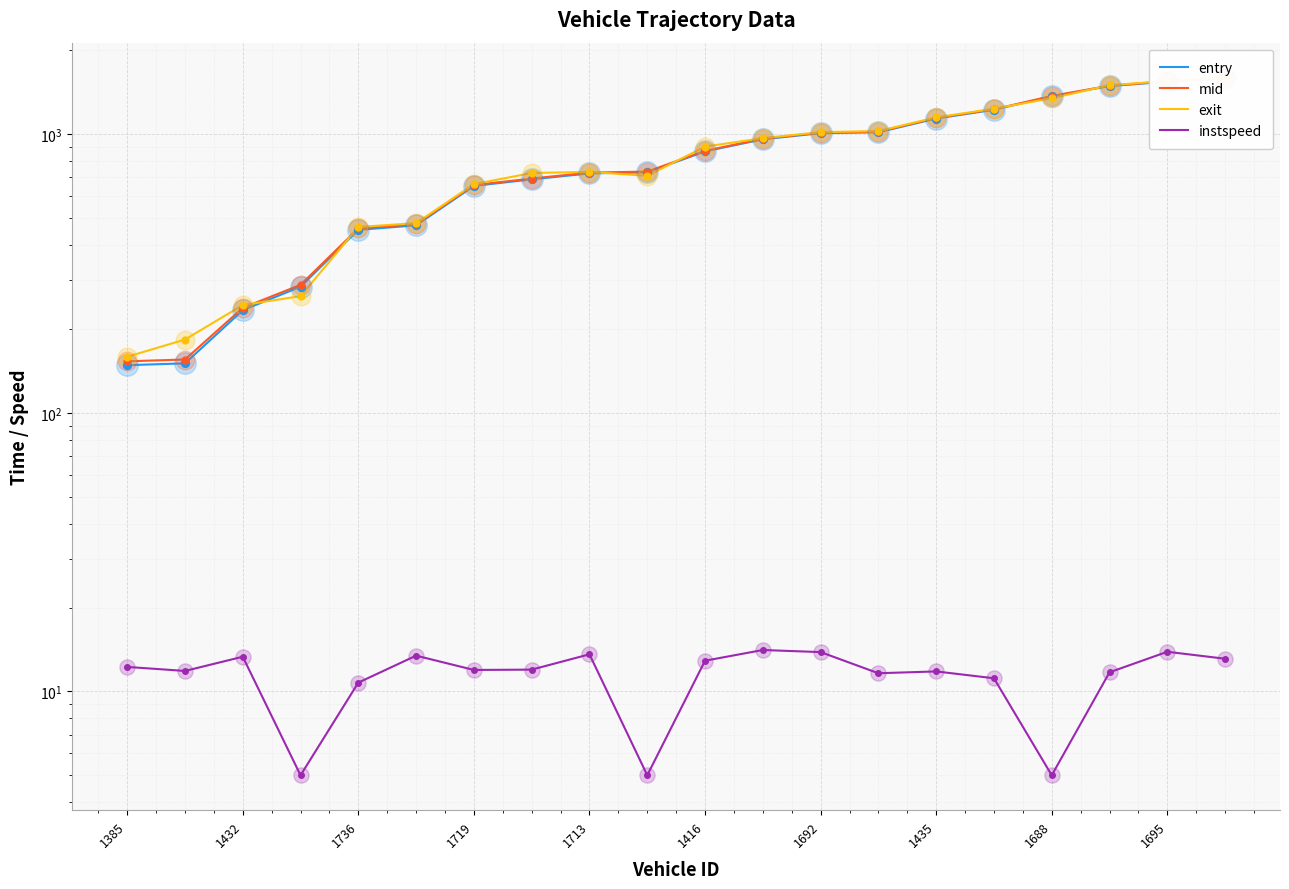

At which category is the sum across all series the highest?

19